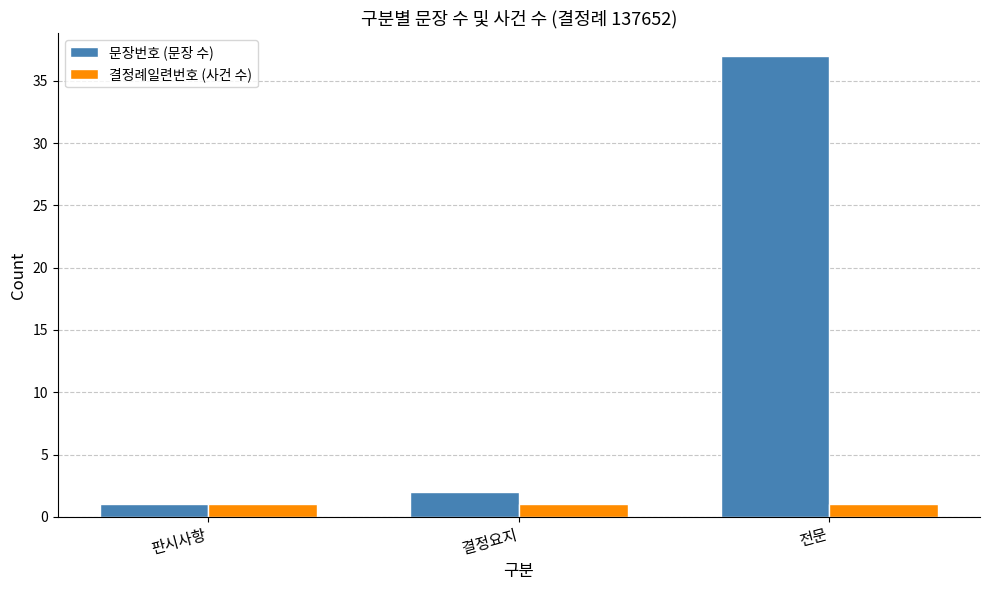

The value of 결정례일련번호 (사건 수) at 전문 is 1. True or false?

True